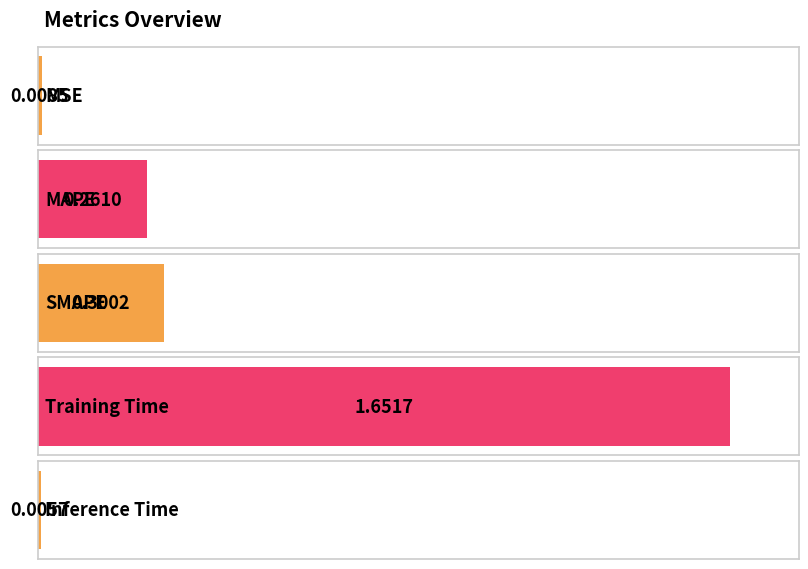

Rank the categories by value from highest to lowest.

Training Time, SMAPE, MAPE, MSE, Inference Time